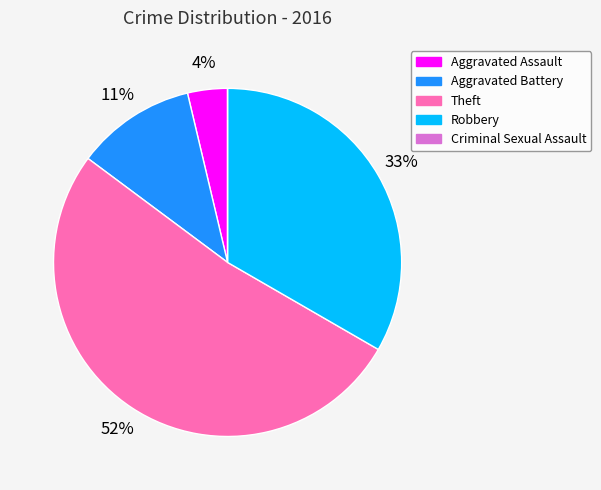

Is there any slice that represents more than half of the pie?

Yes